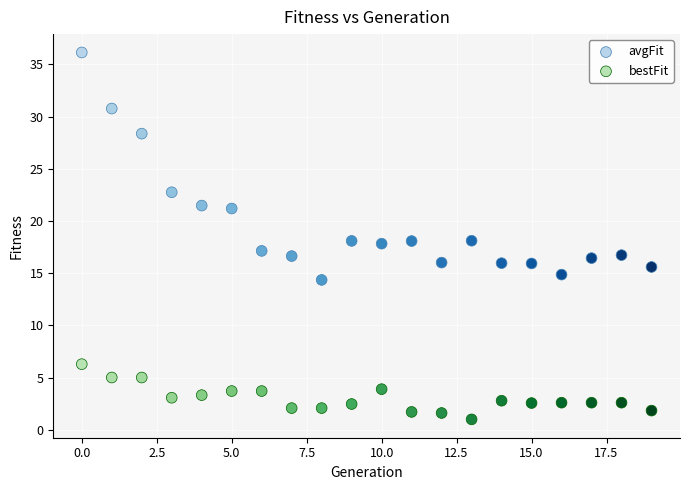

Which series has the widest spread of Y values?

avgFit